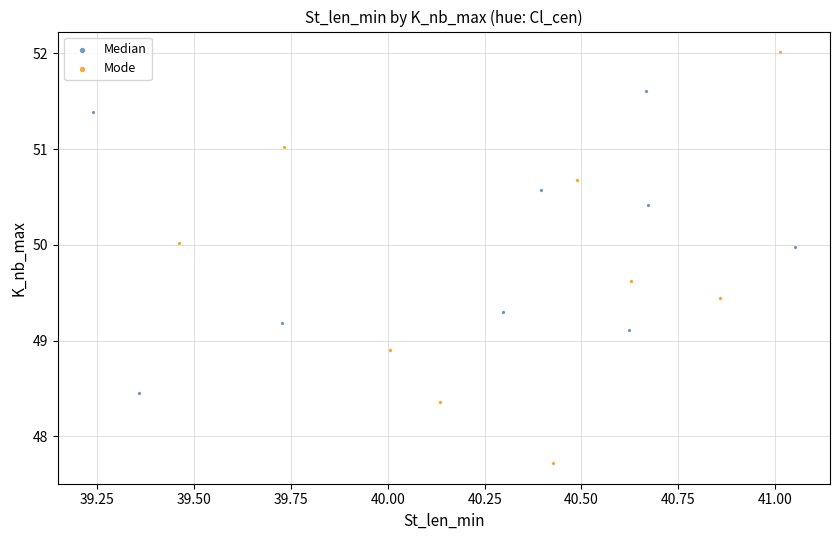

Which series reaches the minimum Y coordinate?

Mode